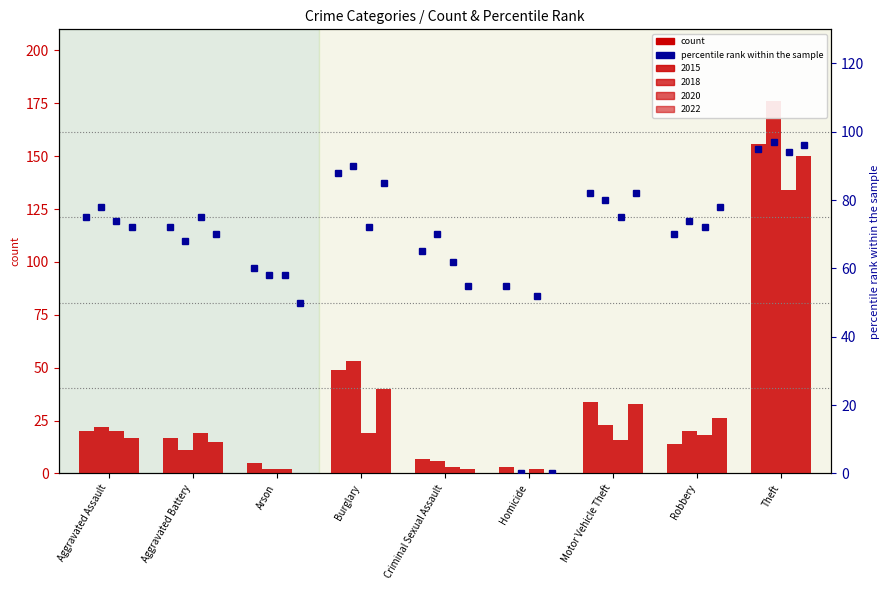

Rank the series at Aggravated Battery from highest to lowest value.

2020 pct, 2015 pct, 2022 pct, 2018 pct